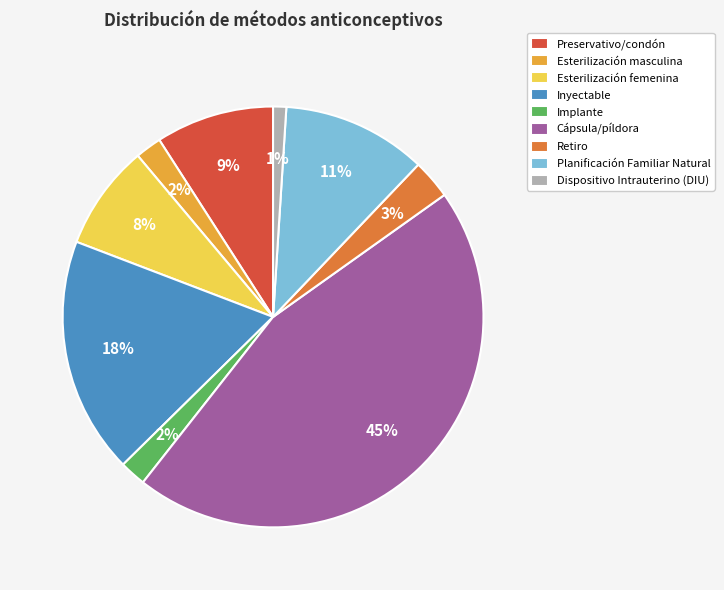

Count the number of slices in the pie.

9